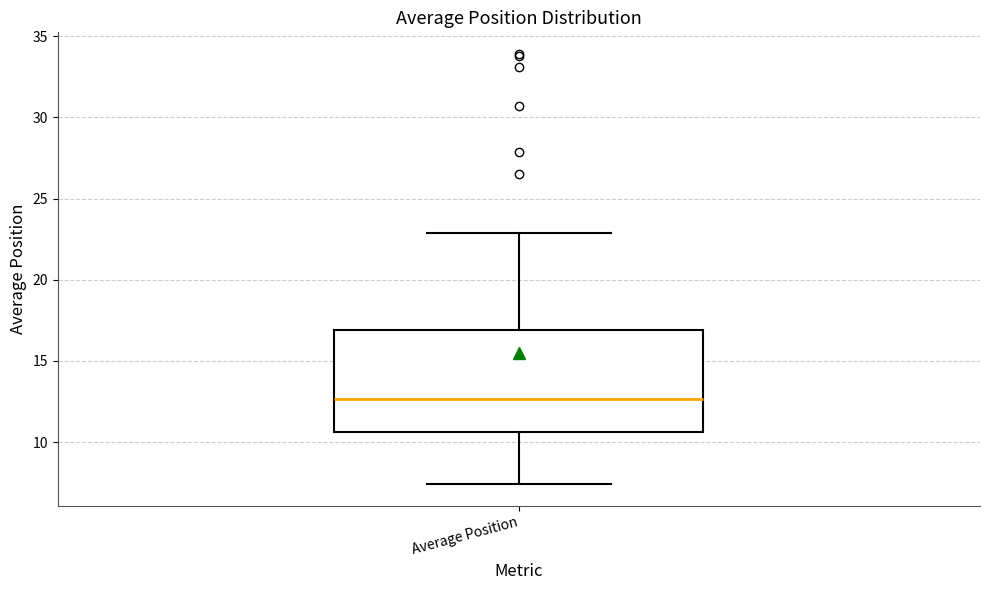

Transcribe this box plot: give where the median line is, the range the box spans, and where the two whiskers end, as read against the y-axis. The values are not printed on the chart, so give them approximately, as read against the axis.

median 12.5, box 10.5 to 17.0, whiskers 7.5 to 23.0